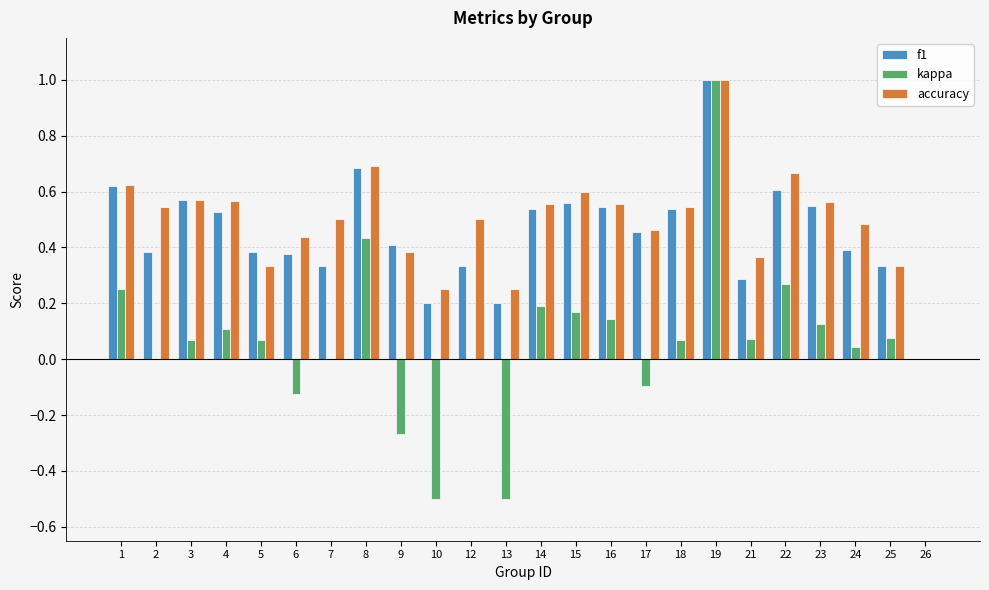

Is it true that kappa equals 0.0 at 12?

True